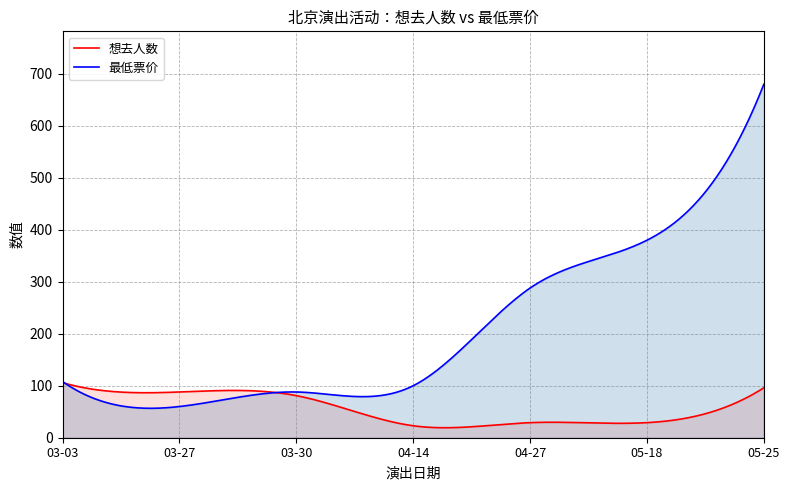

What is the label of the 1st point from the right?

05-25